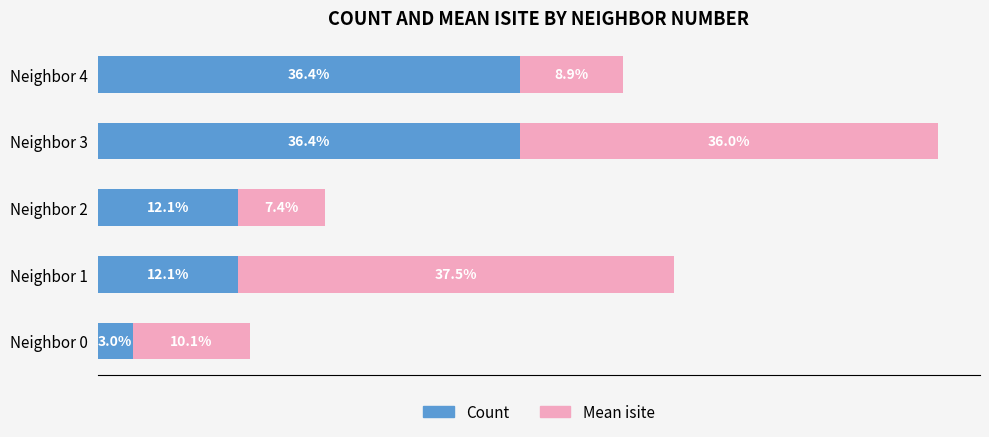

Which category has the lowest value in the Count series?

Neighbor 0